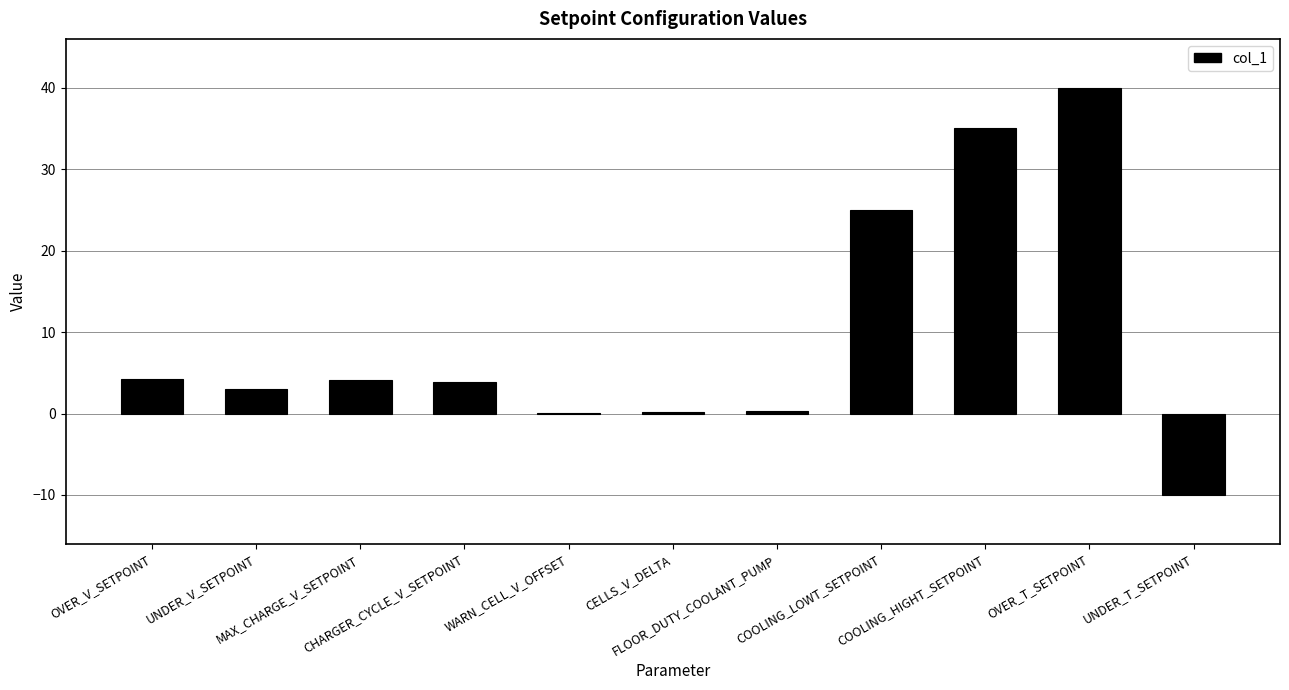

The chart shows a value of 4.1 at MAX_CHARGE_V_SETPOINT. True or false?

True